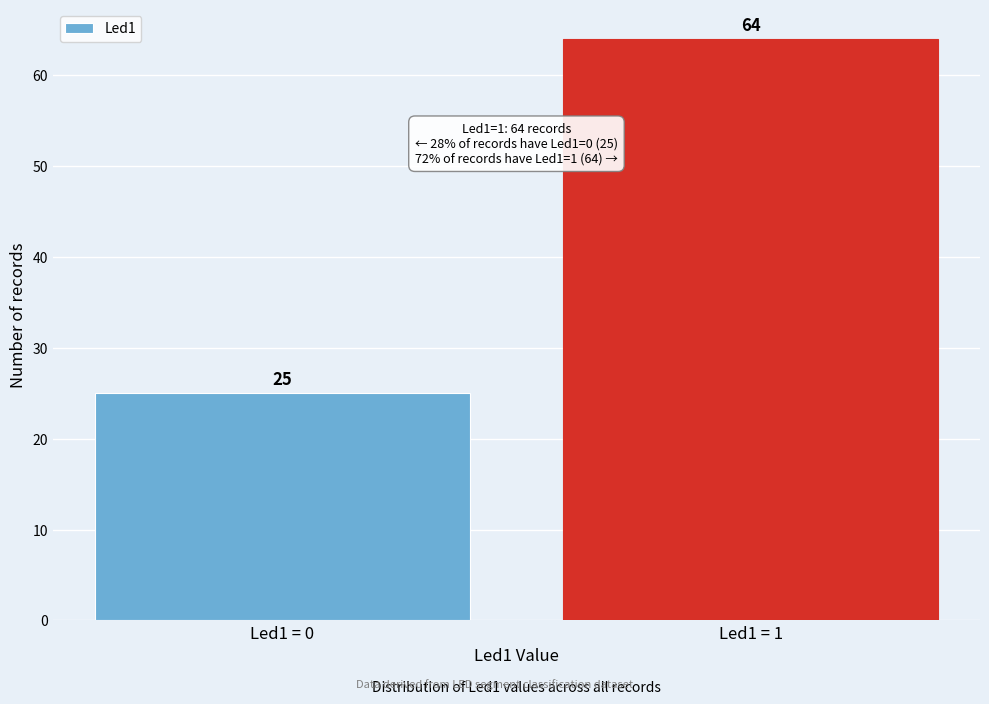

Reading left to right, extract all data points from this chart.

Led1 = 0=25	Led1 = 1=64